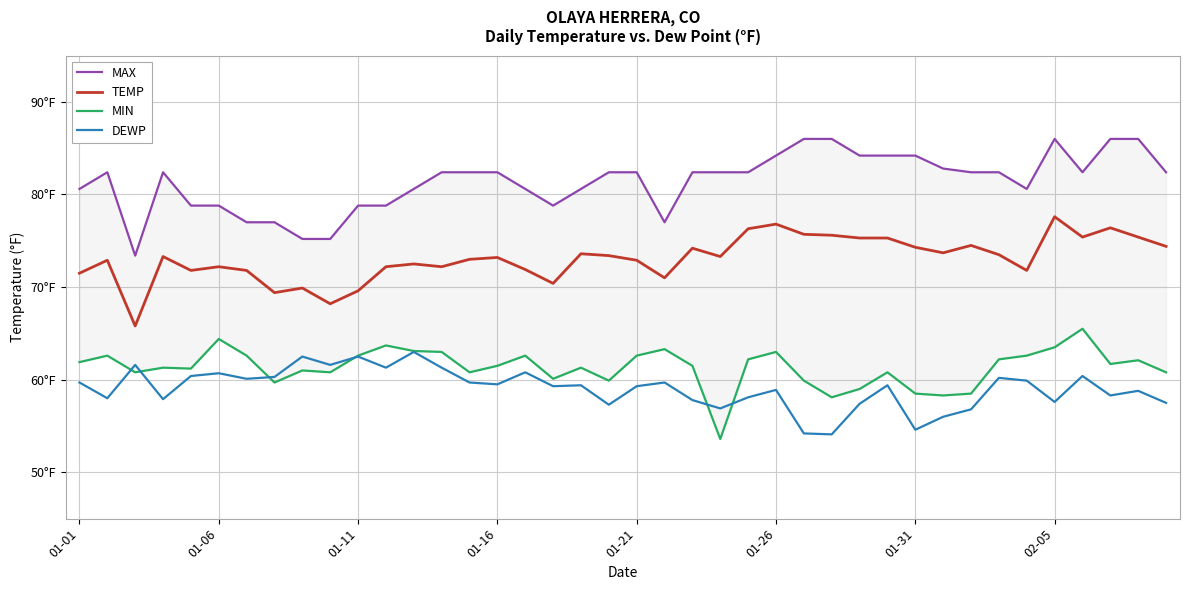

What is the difference between the maximum and minimum values in the MIN series?

11.9